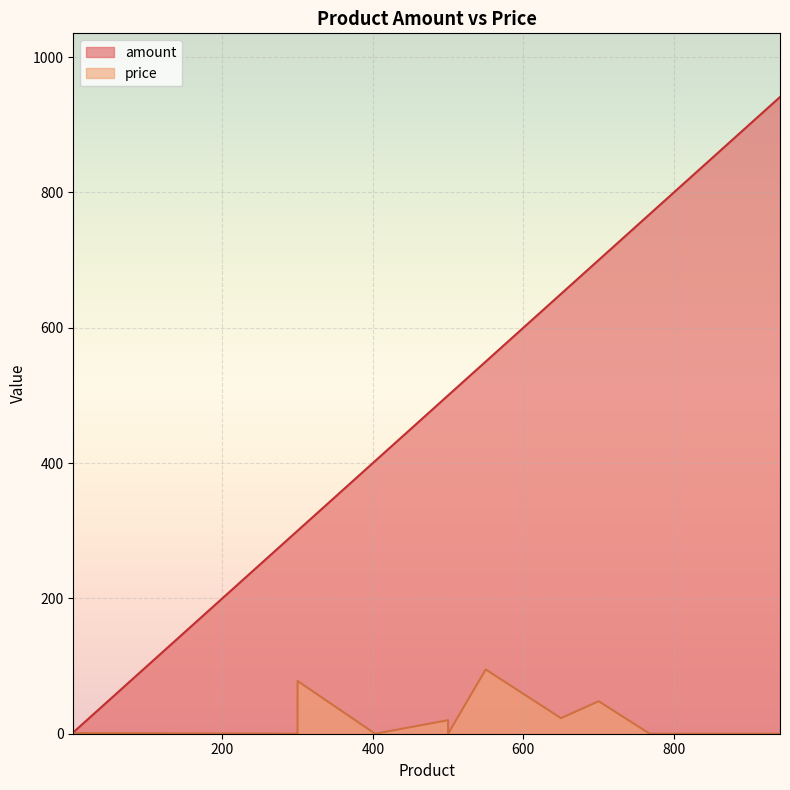

Is it true that amount equals 105 at เลย์?

False